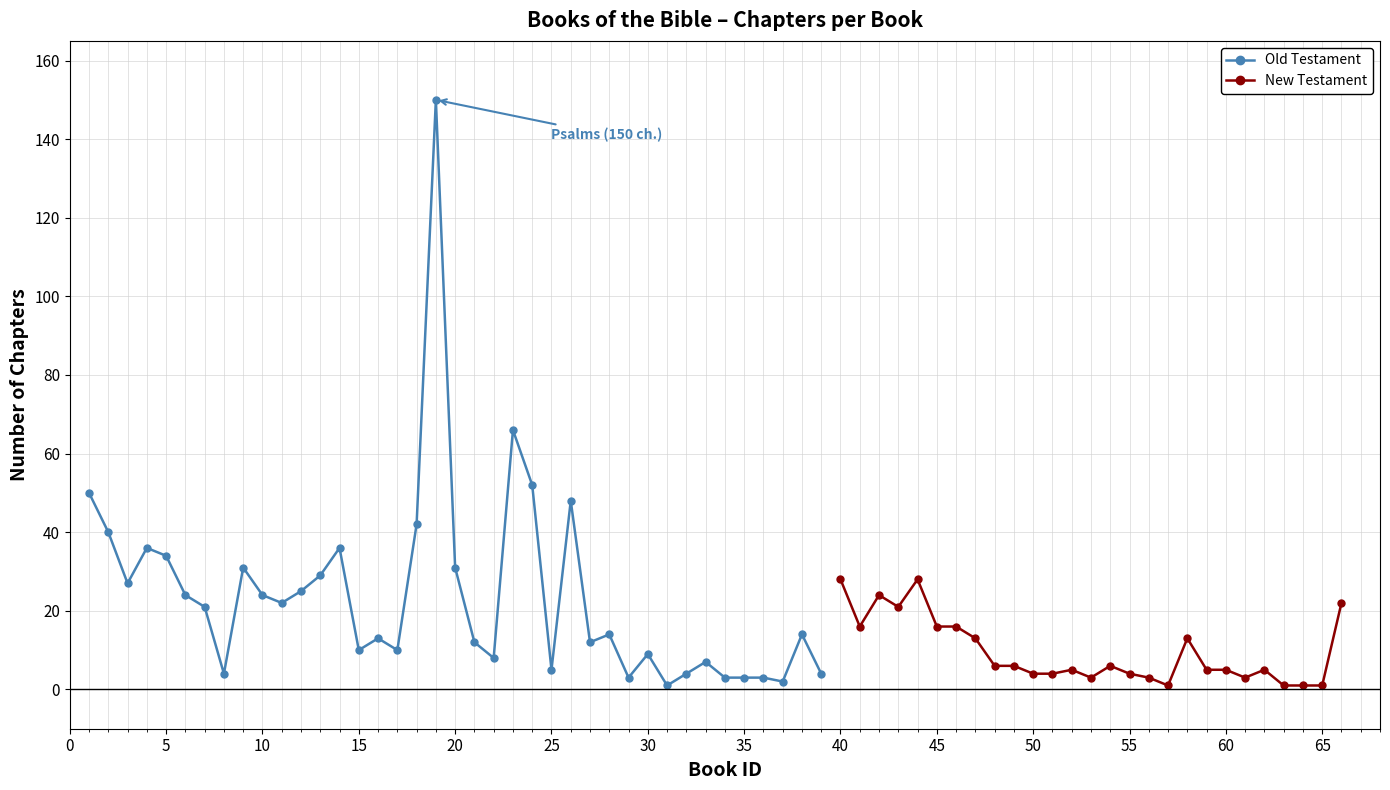

True or false: Old Testament has more than 2 points higher than both neighbors.

True